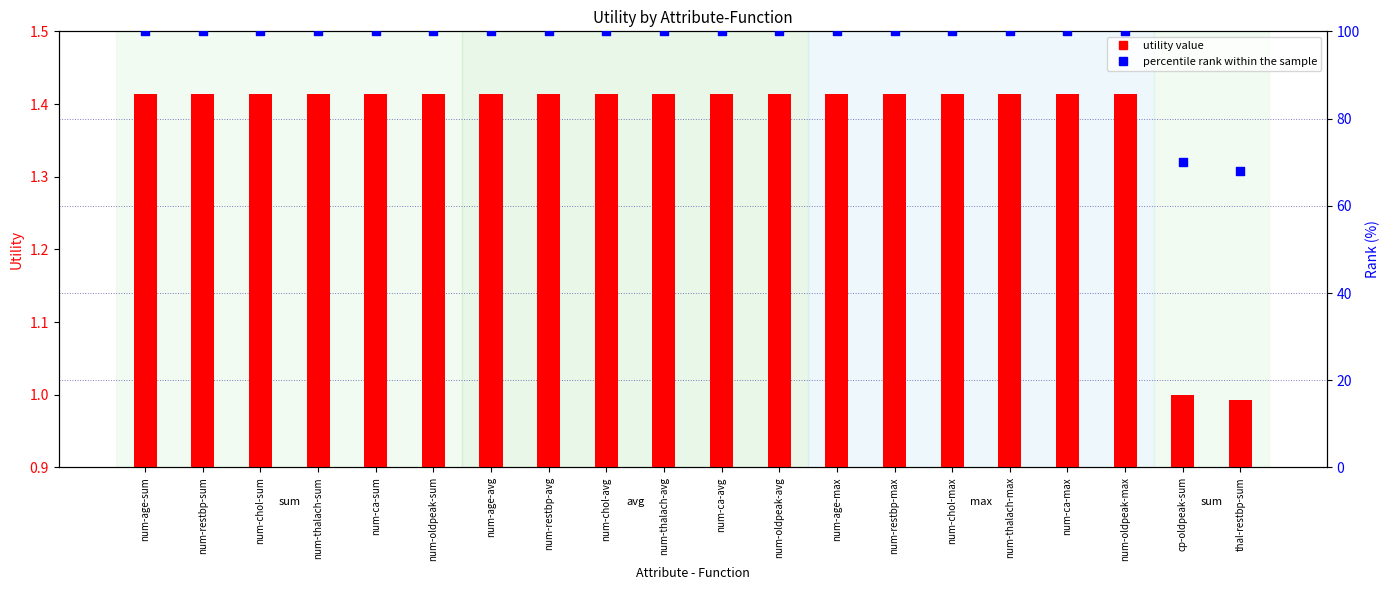

Is the value of percentile rank within the sample at num-chol-sum greater than the value of utility value at num-restbp-sum?

Yes